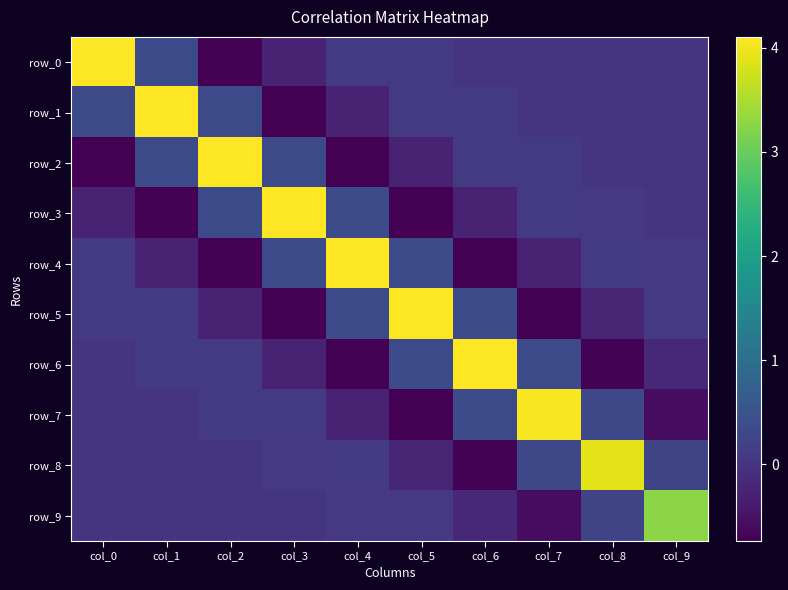

What is the maximum value shown in the chart?

4.1